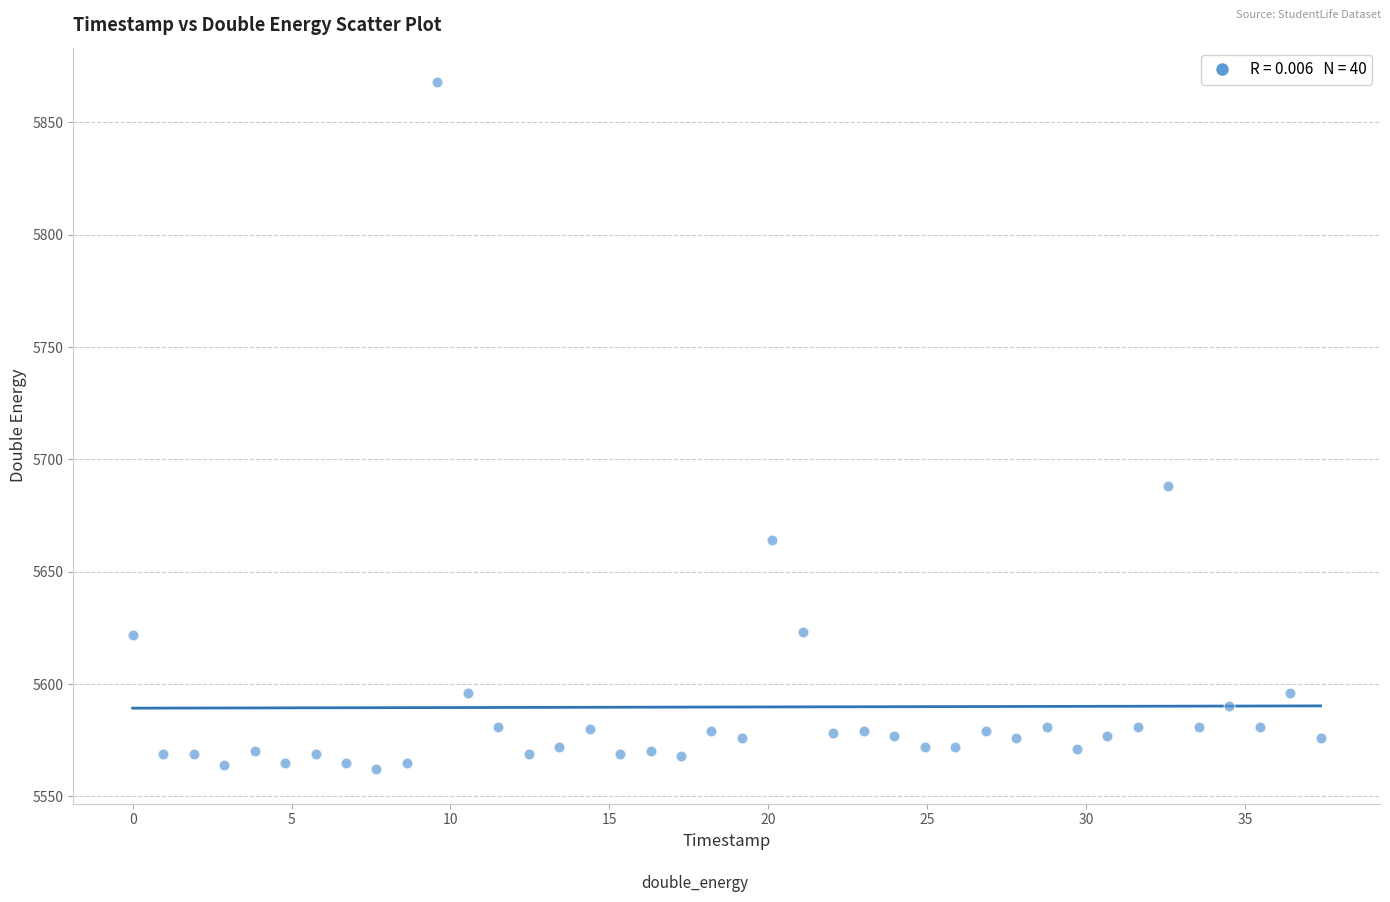

What Y value in the scatter plot is closest to 5715?

5688